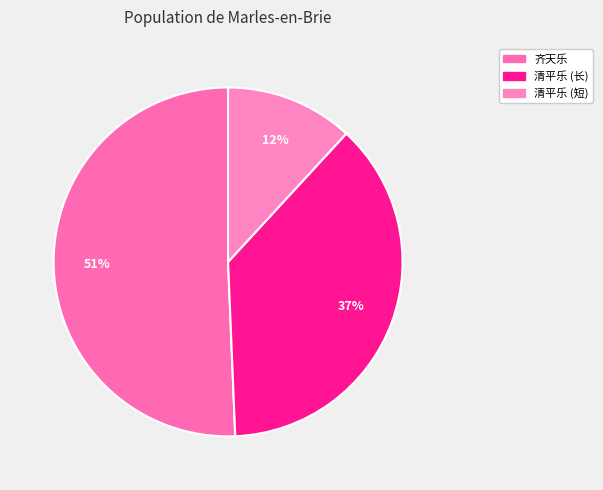

To the nearest percent, what is the difference between the largest and smallest slice percentages?

39%